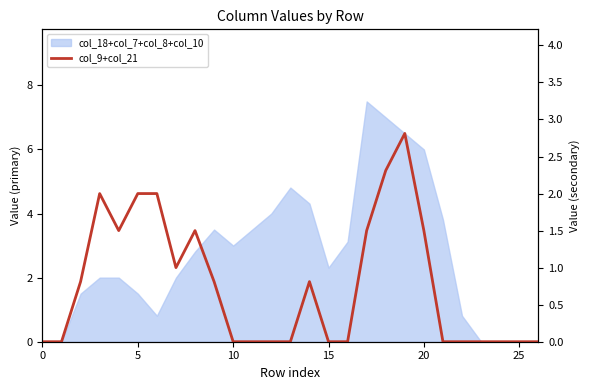

The value at 15 is 1.1. True or false?

False